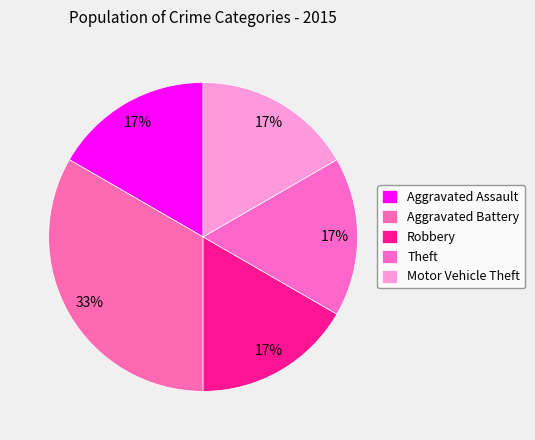

Count the number of slices in the pie.

5